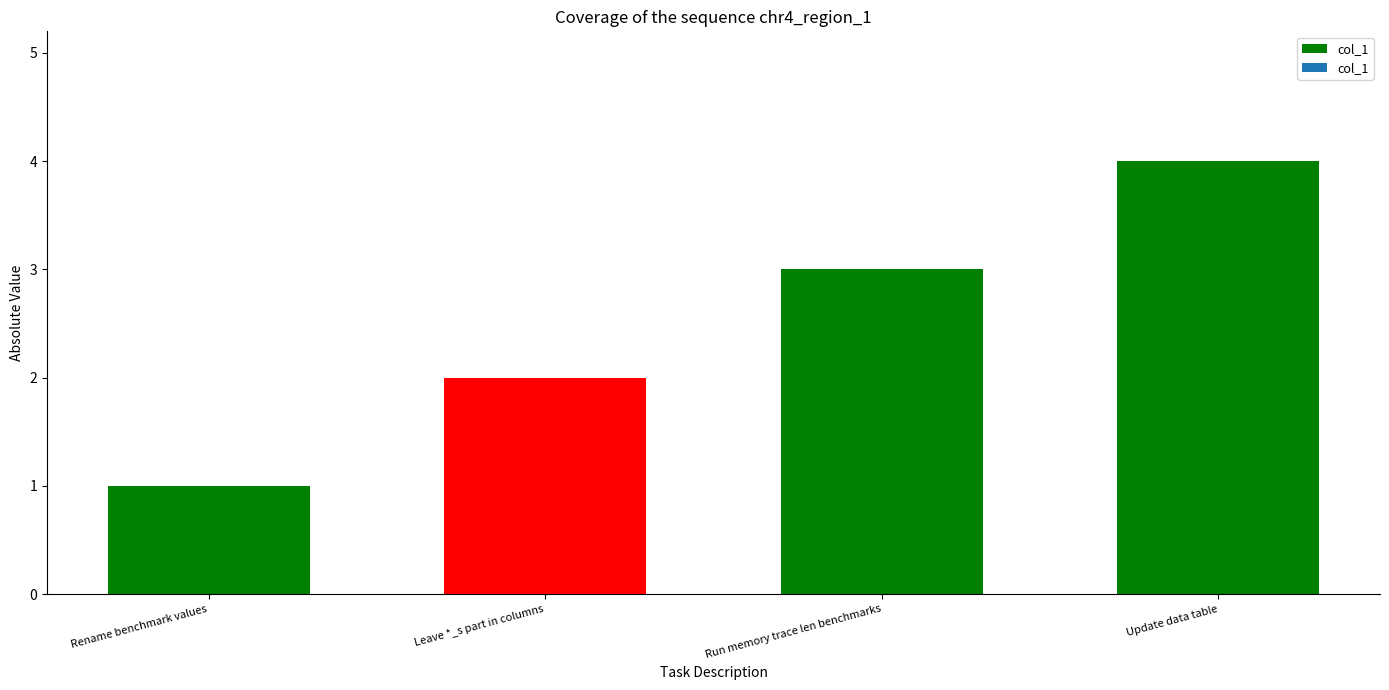

What is the sum of the values at Leave *_s part in columns and Update data table?

6